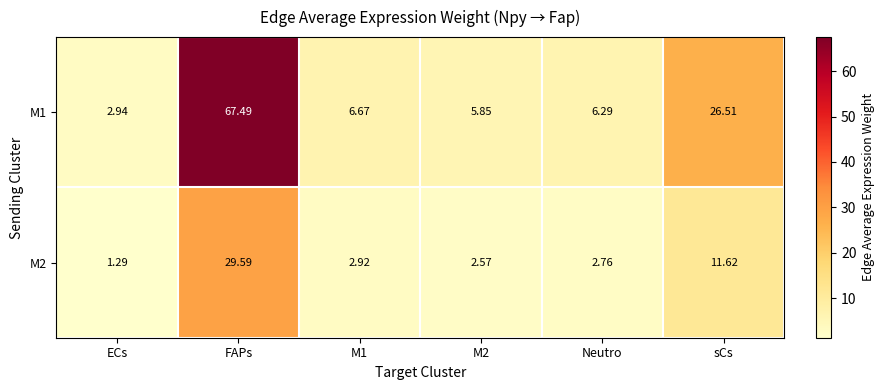

Where is M1 nearest to the value 35?

sCs